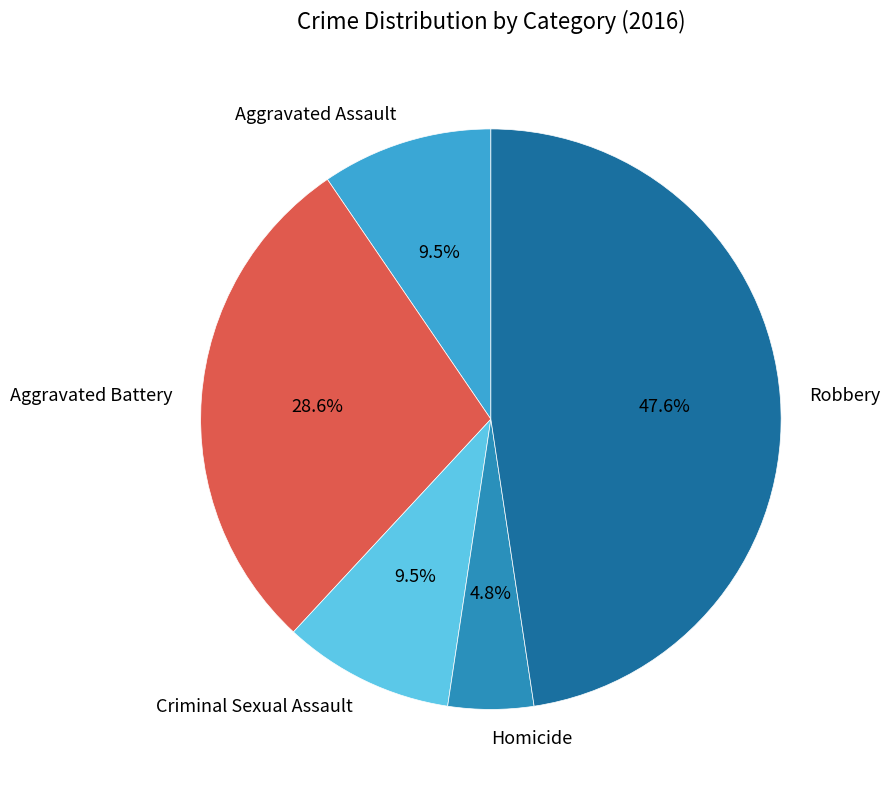

What portion of the pie excludes Homicide?

95.2%